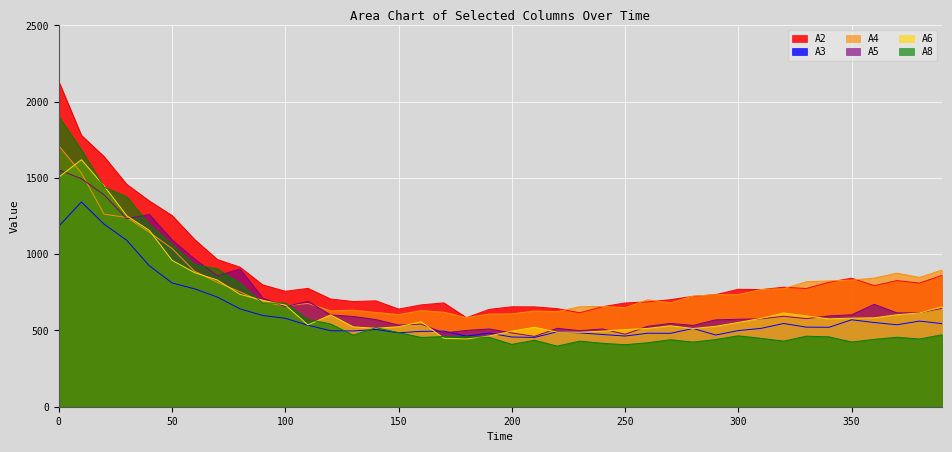

What is the sum of the A4 values at 20 and 10?

2793.3